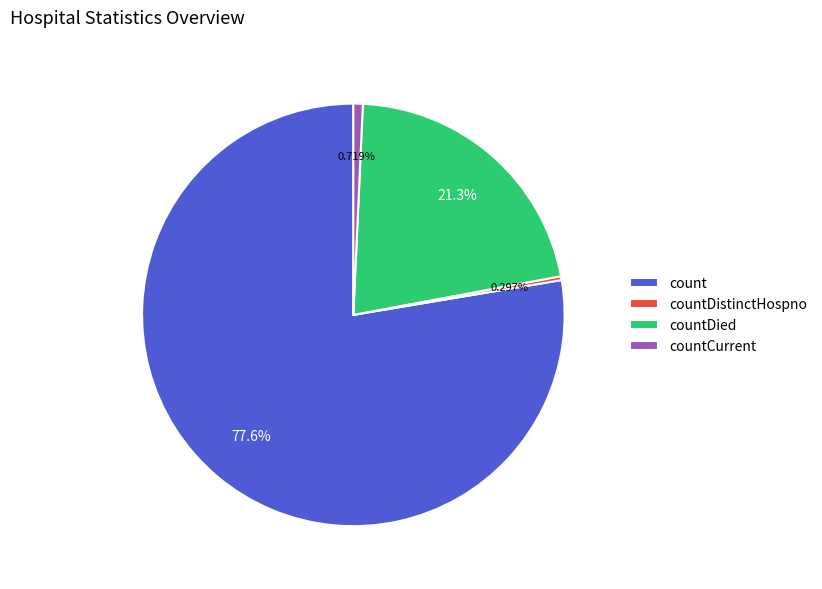

Combined, do countCurrent and countDistinctHospno account for over 50%?

No